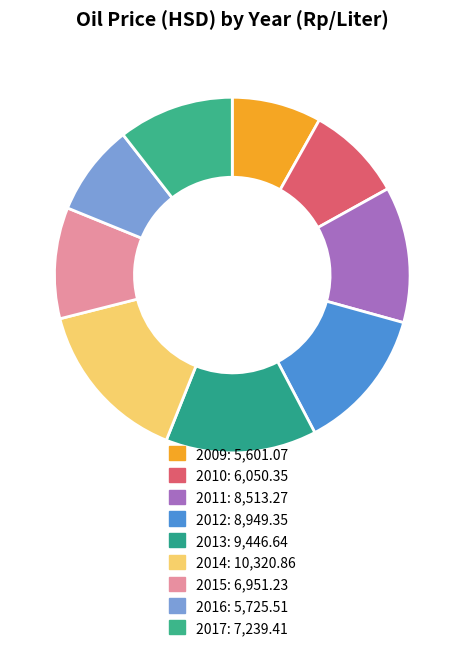

Is 2017 the majority of the pie?

No